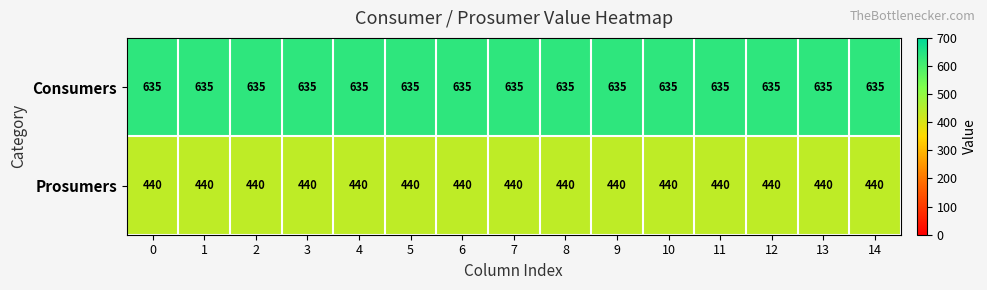

What is the difference between the highest and lowest values at 4?

195